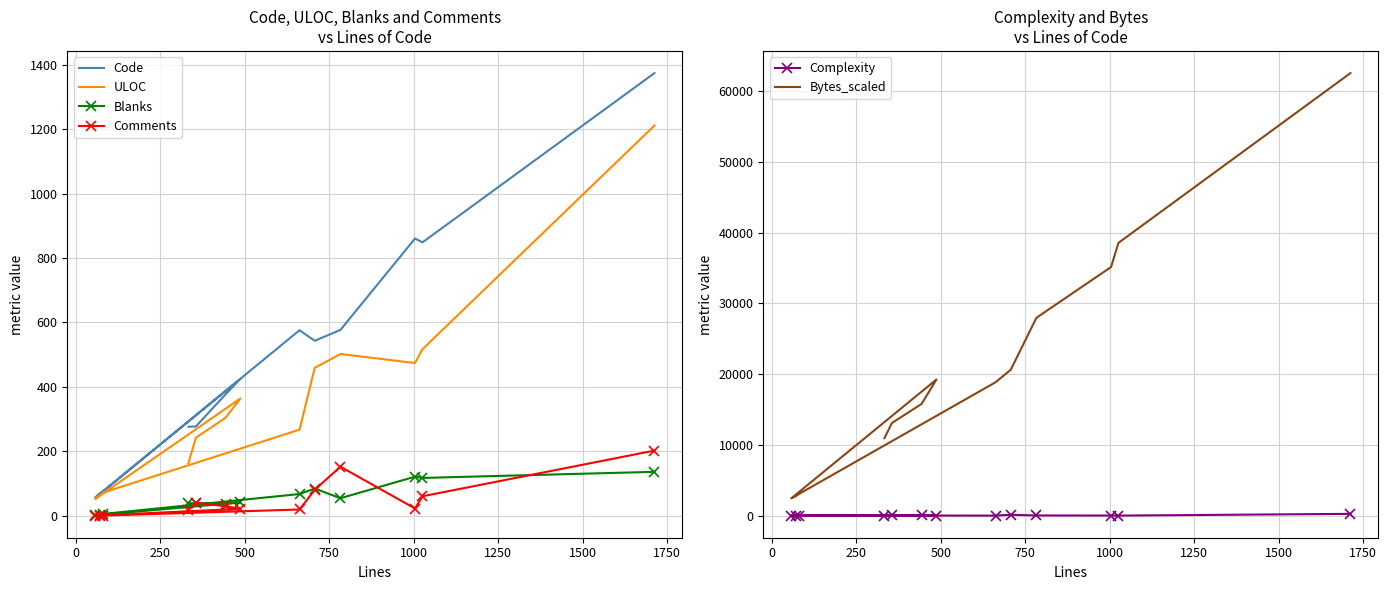

What is the maximum value for Code?

1375